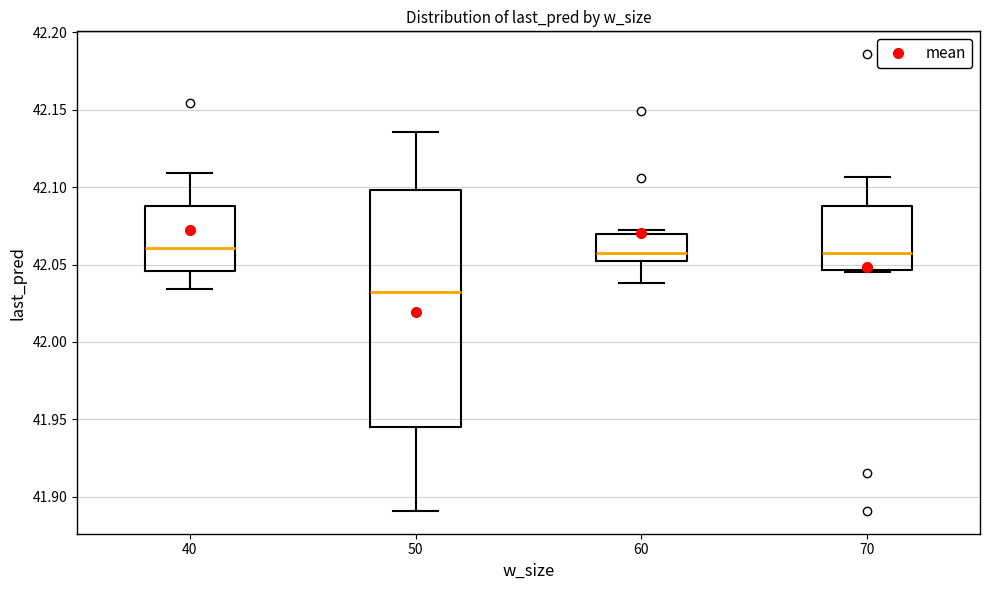

Comparing the boxes themselves (not the whiskers), which one is the tallest?

50